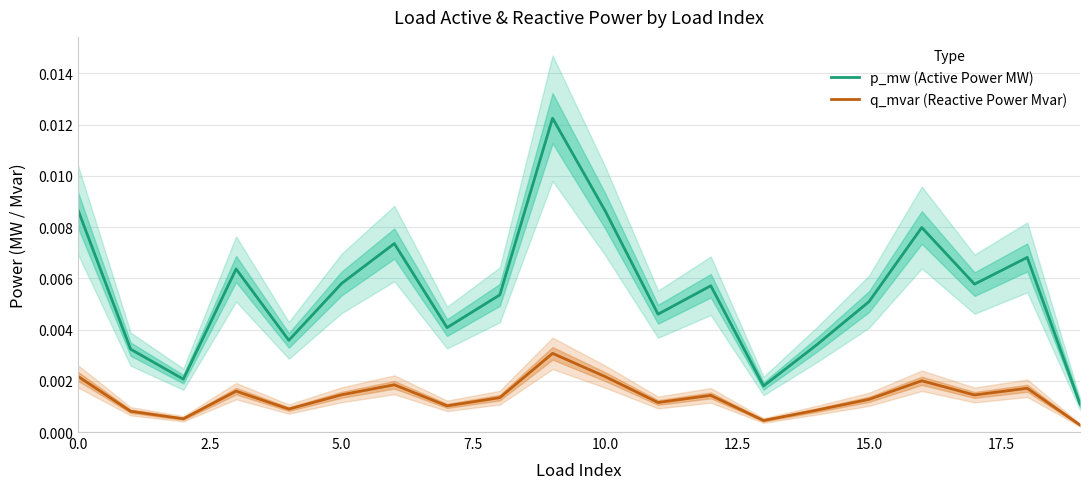

Between 13 and 18, which series saw the biggest shift?

p_mw (Active Power MW)